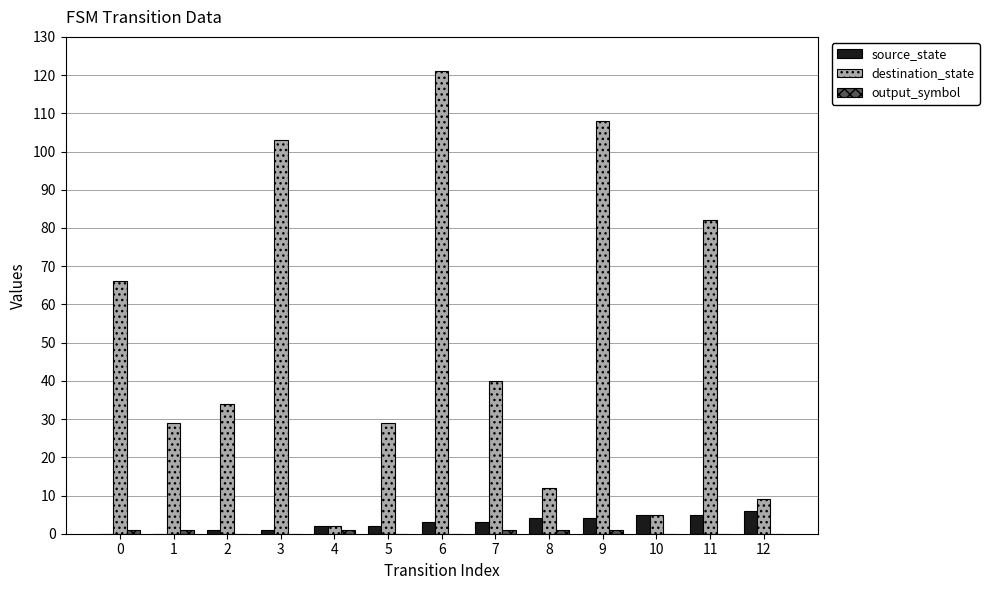

At which category is the sum across all series the highest?

6